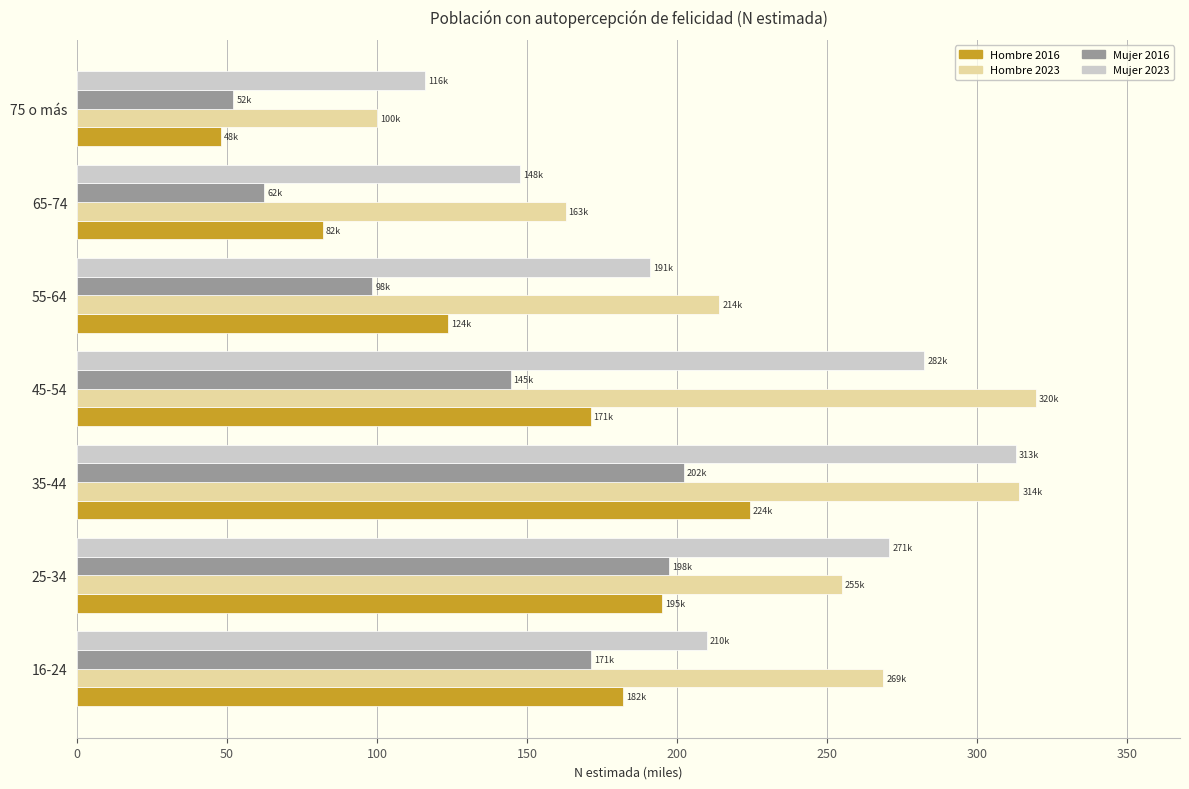

The value of Mujer 2023 at 25-34 is 479.4. True or false?

False